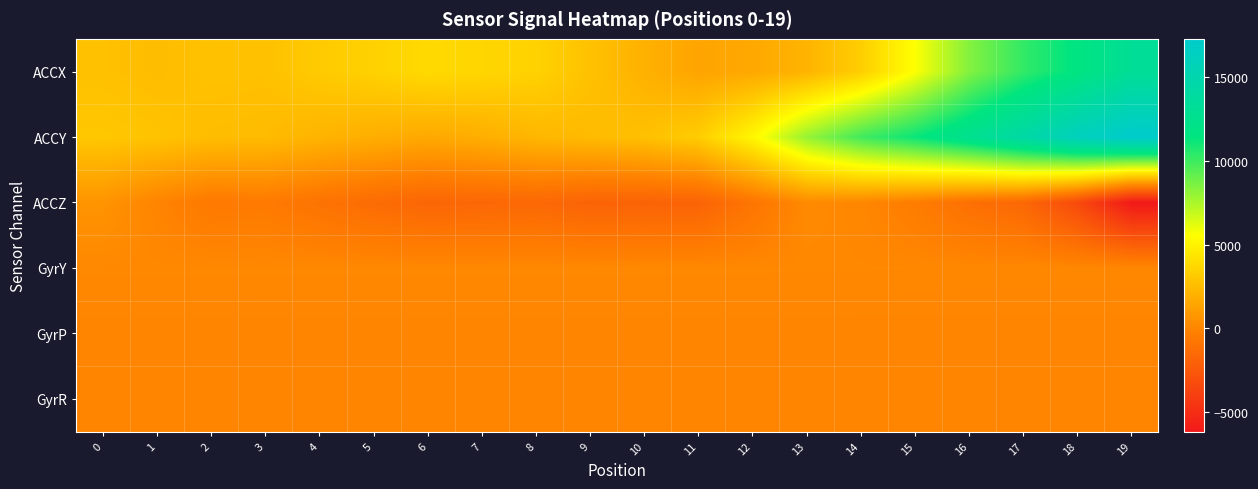

How many distinct data groups are displayed?

6